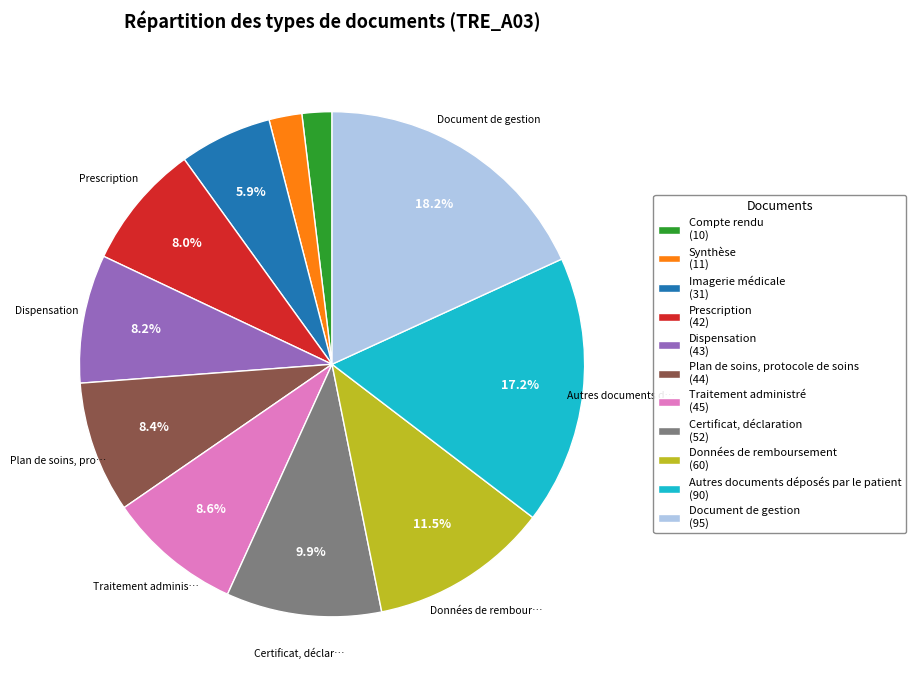

What percentage is the Certificat, déclaration slice, to the nearest percent?

10%